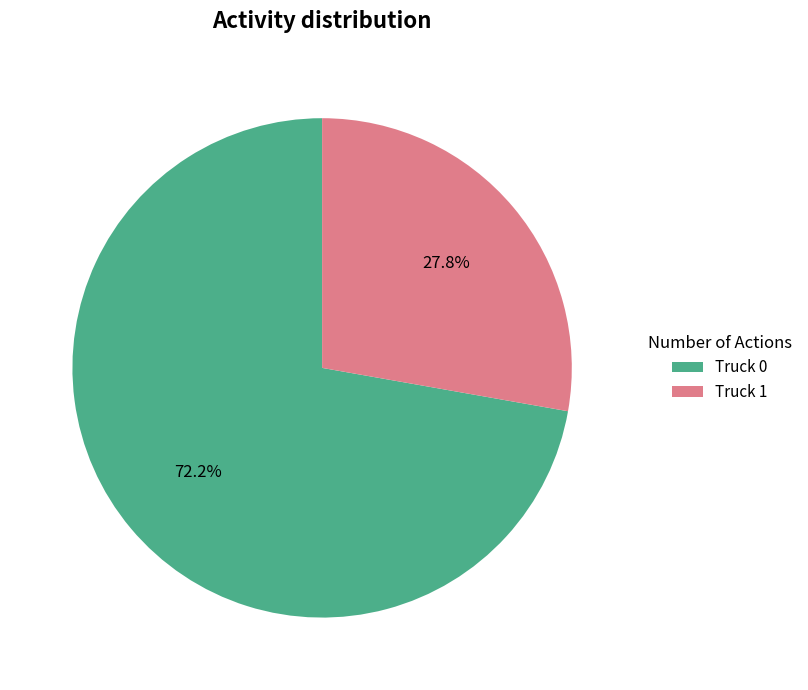

To the nearest percent, what is the combined percentage of Truck 1 and Truck 0?

100%